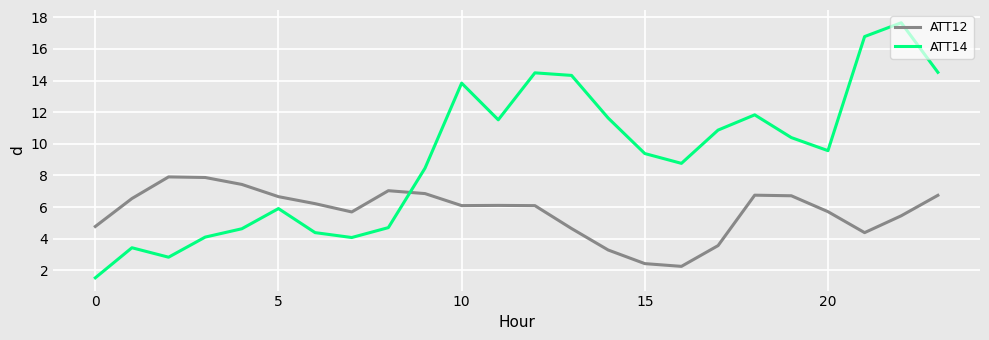

What is the highest value of the ATT12 series?

7.9